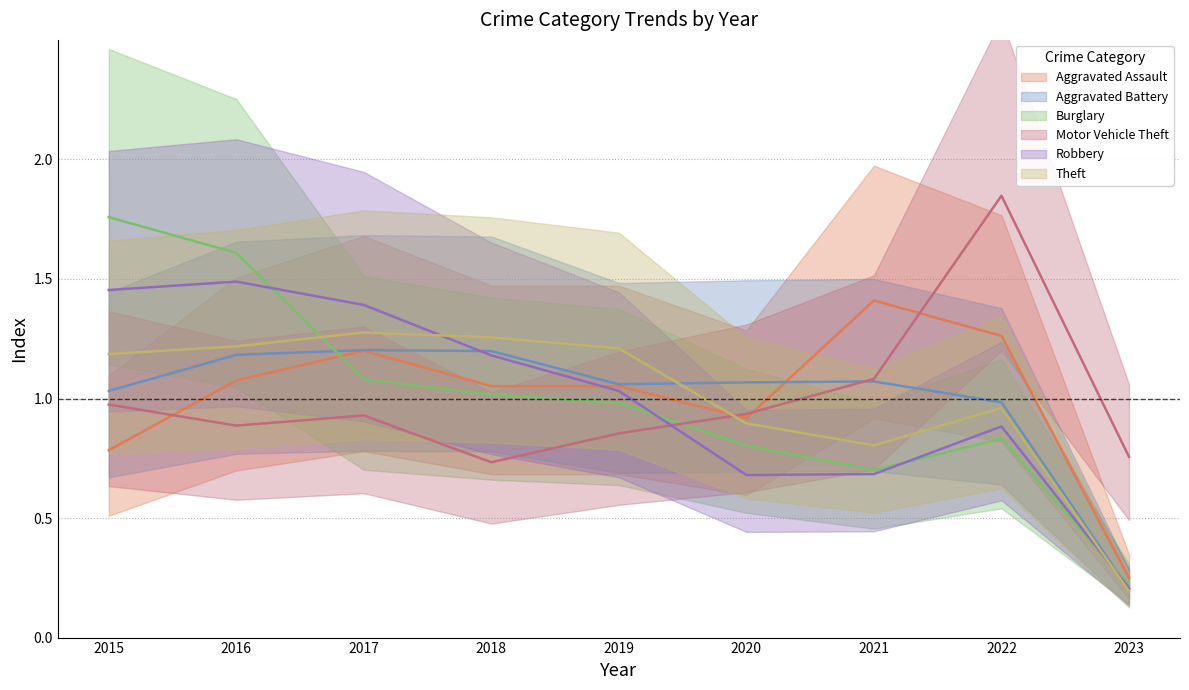

Which series has the largest total across all categories?

Aggravated Assault